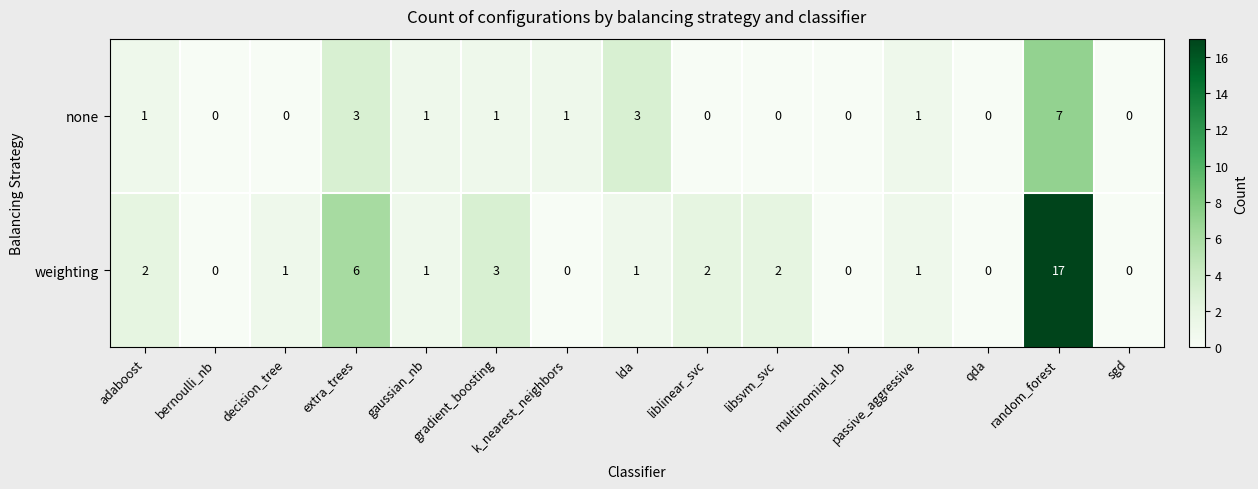

Is it true that none equals 0 at multinomial_nb?

True